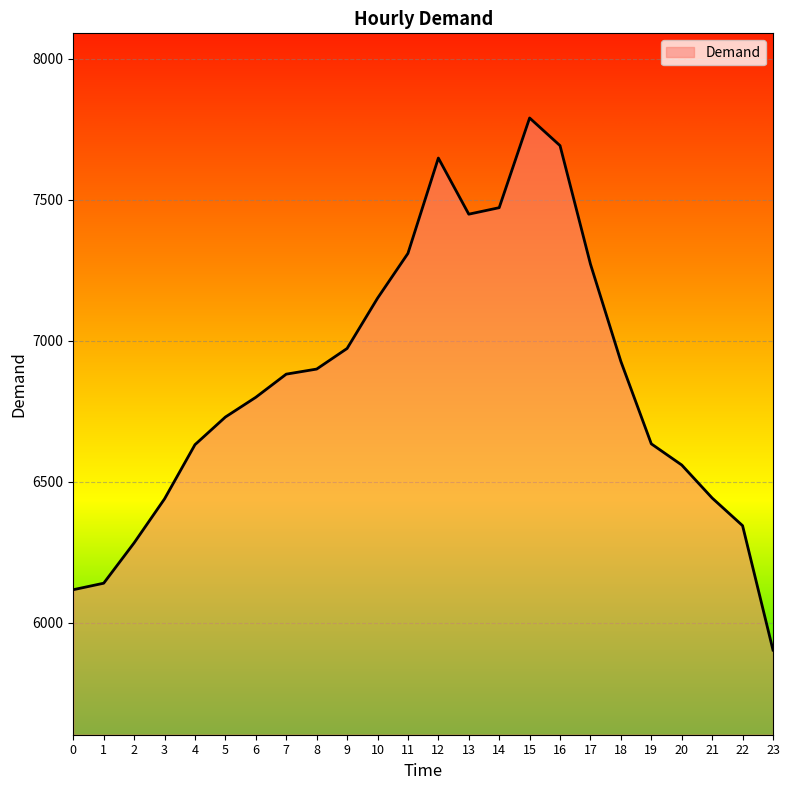

What is the difference between the values at 6 and 12?

848